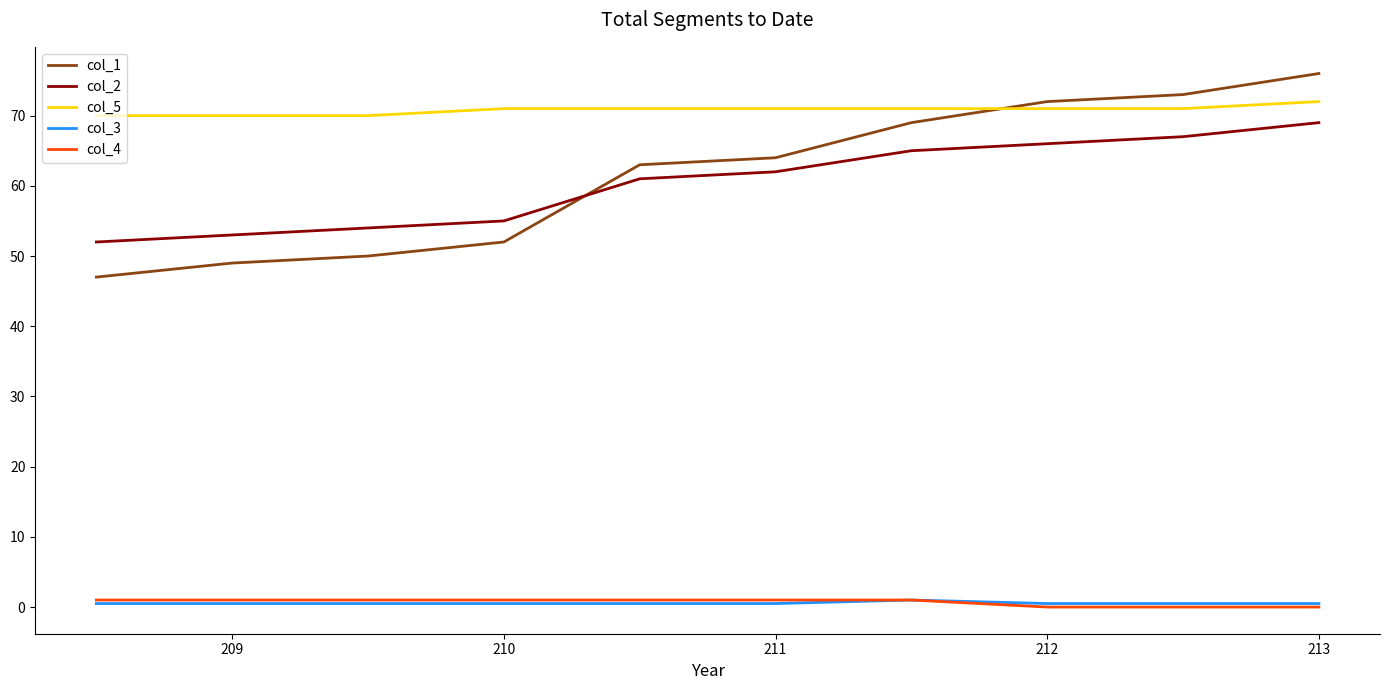

True or false: col_4 and col_2 cross at least once.

False